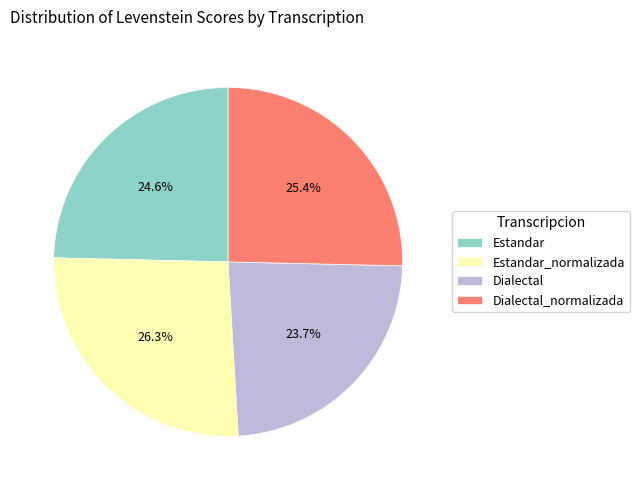

How many slices are in this pie chart?

4